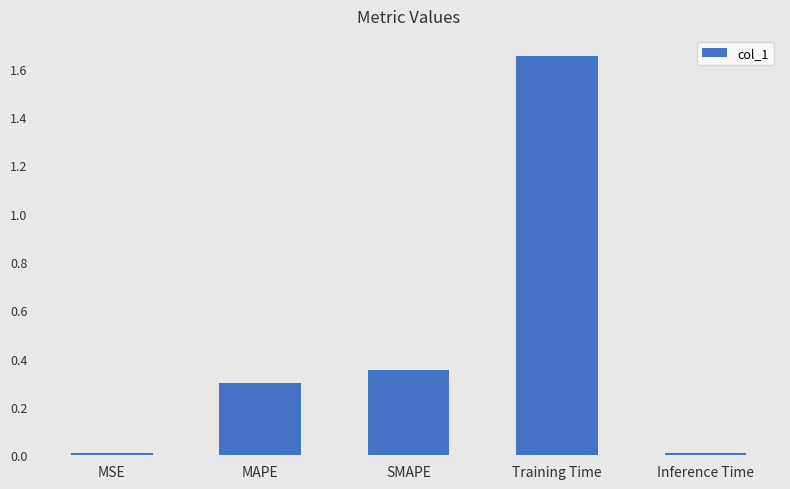

Which has a higher value, MAPE or SMAPE?

SMAPE